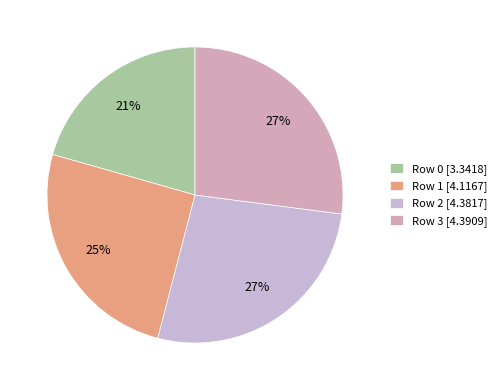

What percentage do Row 3 and Row 2 together represent?

54.0%